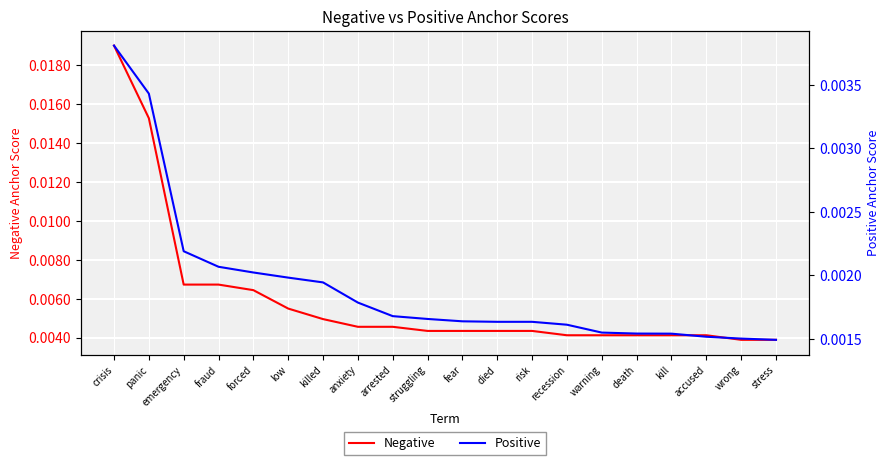

Is the value of Negative at low greater than the value of Positive at recession?

Yes